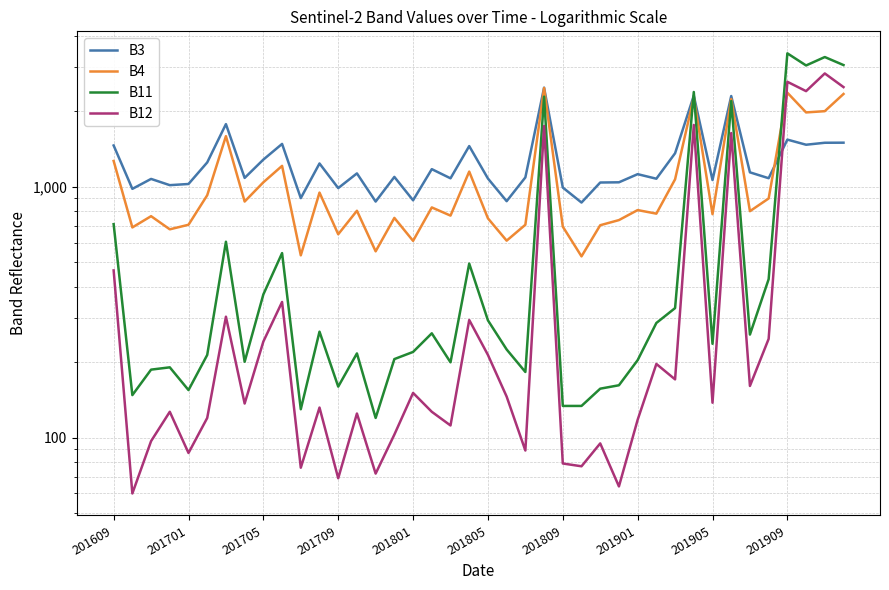

Is it true that B4 equals 707 at 22?

True